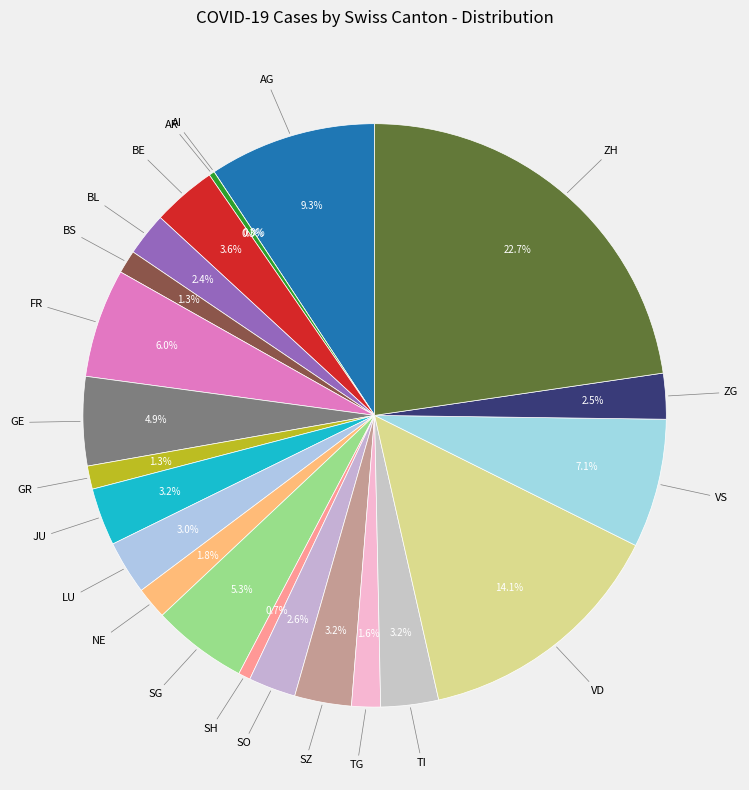

Which has a higher value, FR or NE?

FR